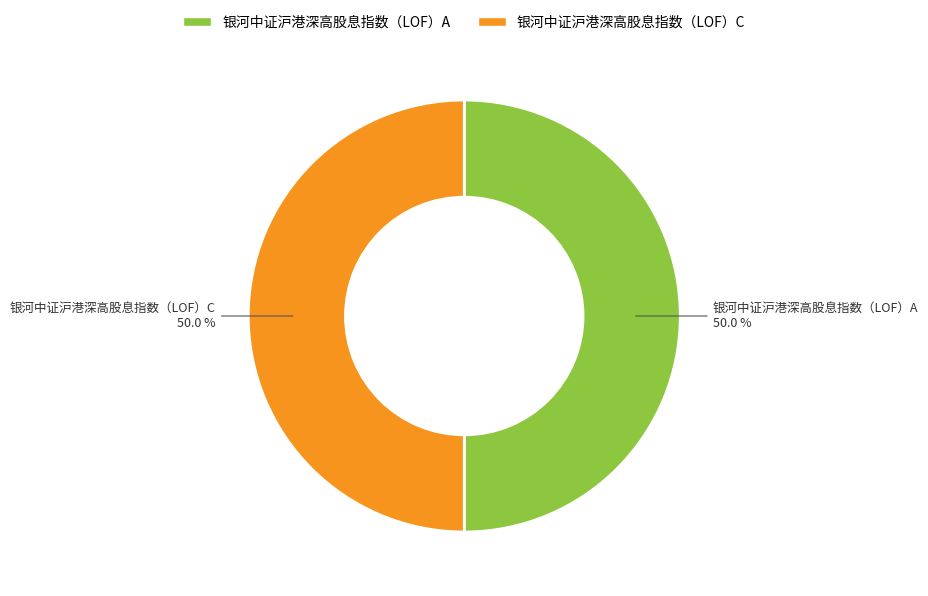

What is the ratio of the value at 银河中证沪港深高股息指数（LOF）C to the value at 银河中证沪港深高股息指数（LOF）A?

1.0